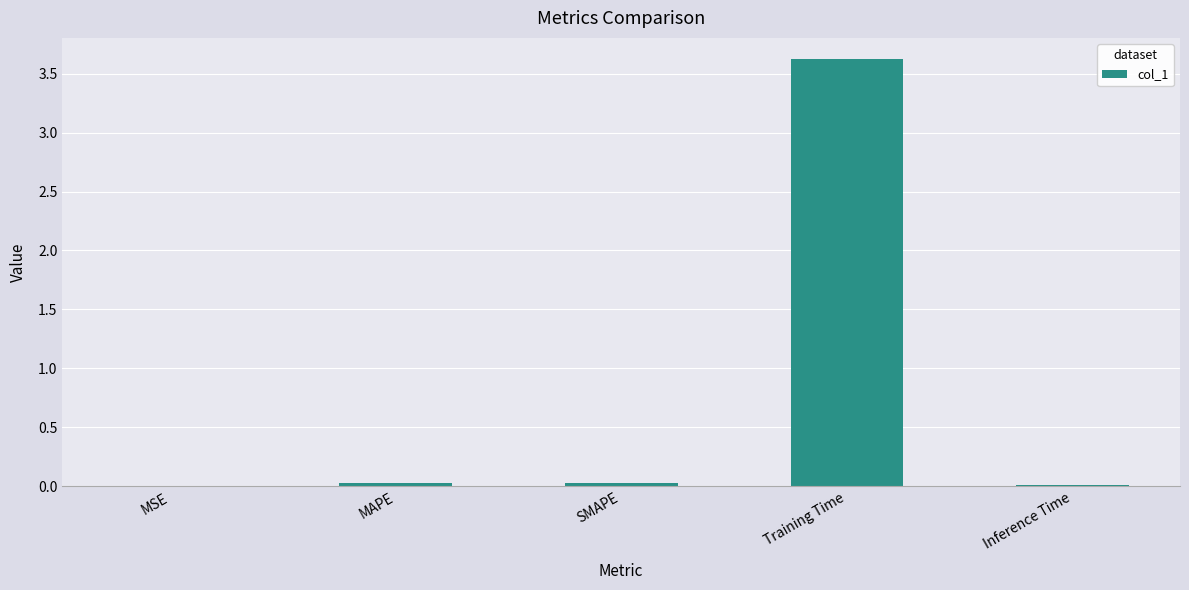

Is it true that the value at Inference Time is 0.0?

True